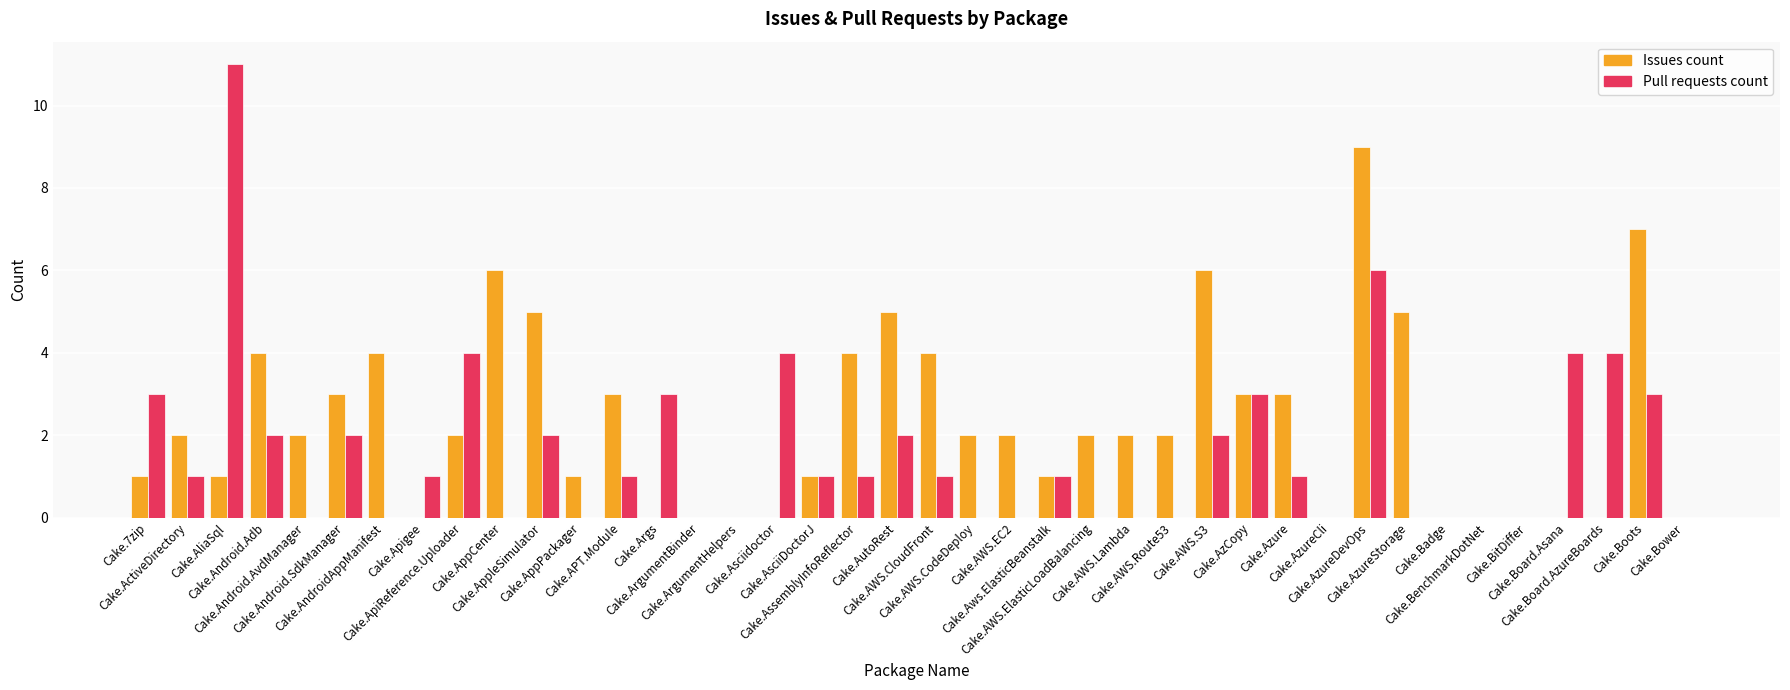

Which series has the widest spread of values?

Pull requests count